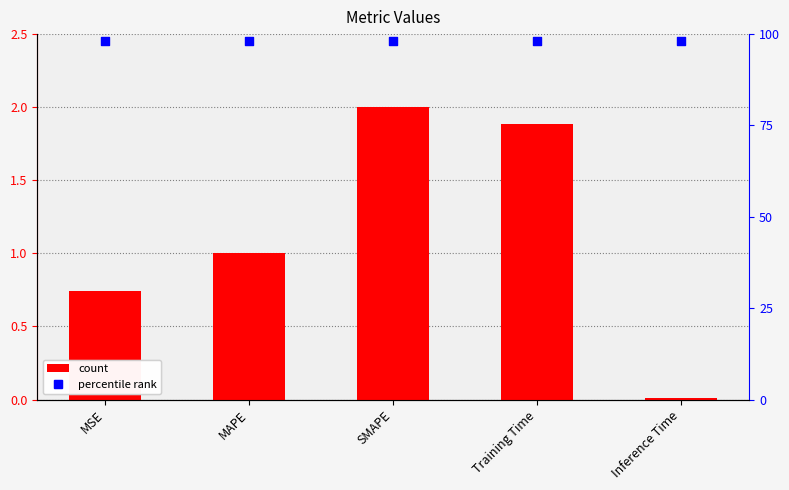

Which series has the largest total across all categories?

percentile rank